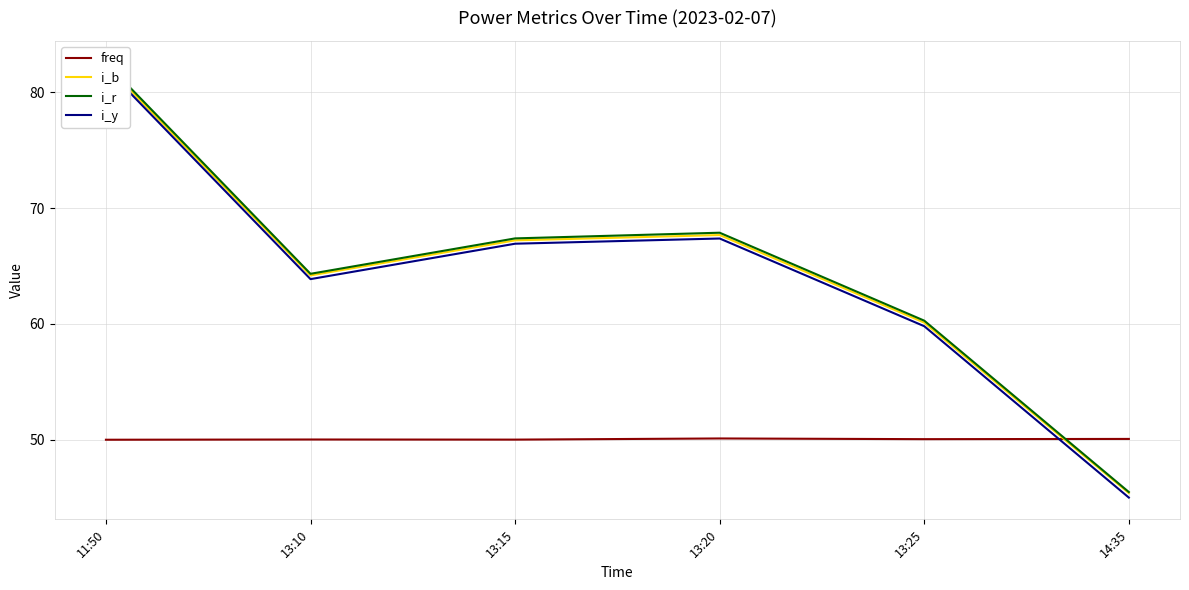

At which category is the sum across all series the highest?

11:50